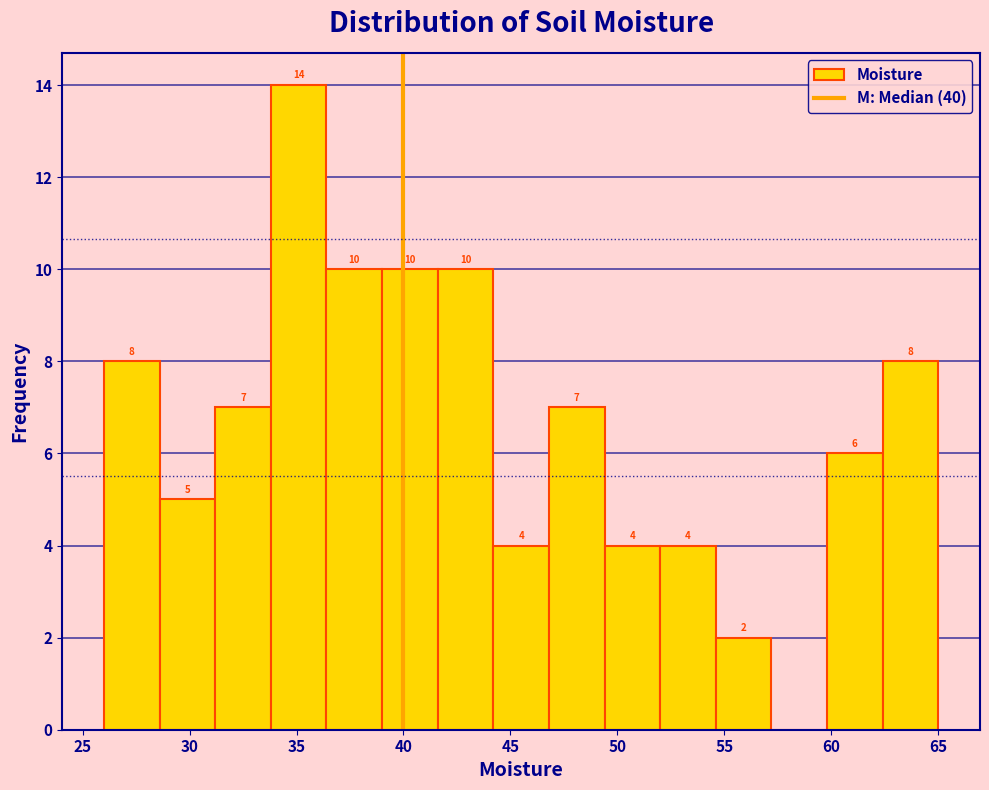

Over which range of the x-axis is the bar tallest?

33.8 to 36.4